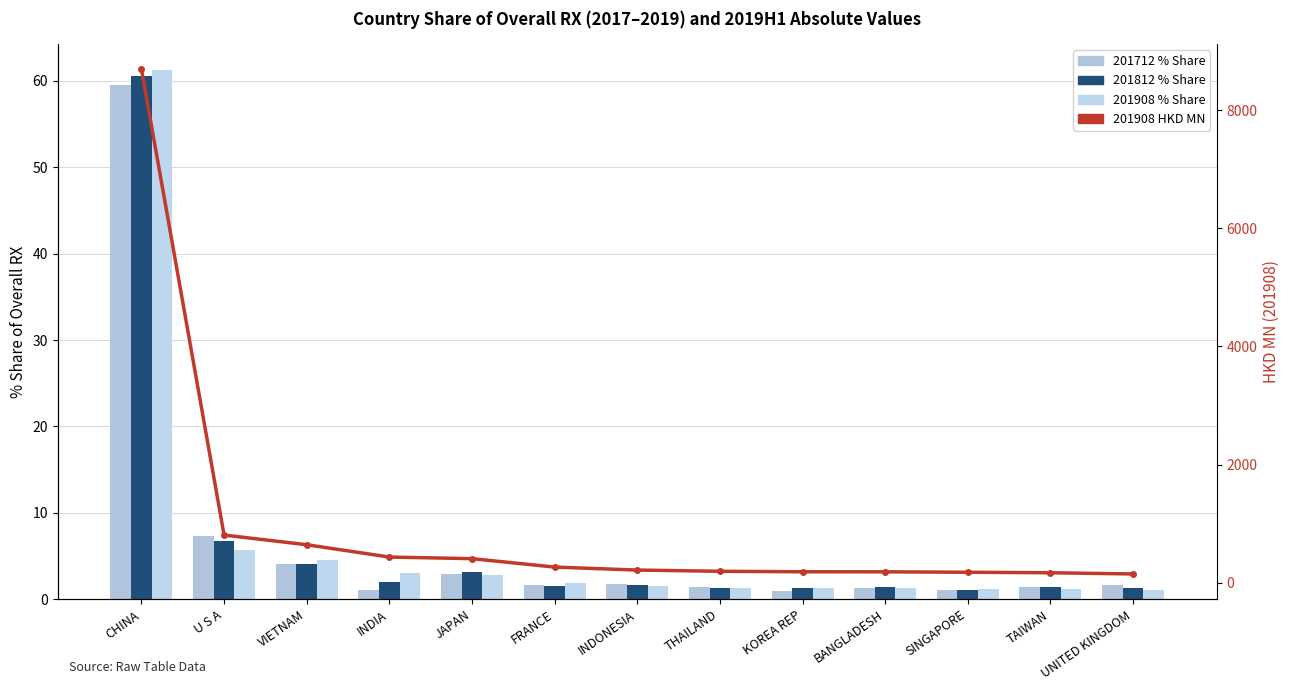

Which series has the widest spread of values?

201908 HKD MN